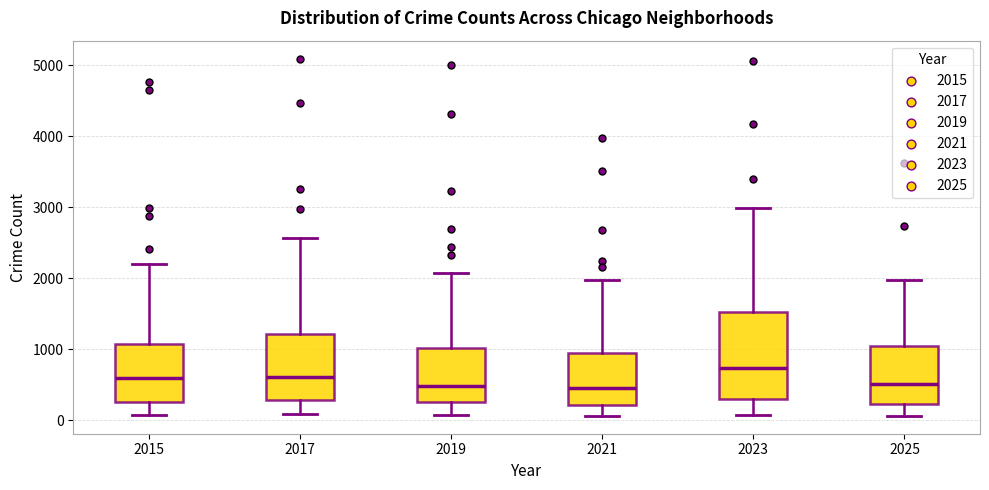

Reading left to right, read every box against the y-axis: the position of its median line, the range the box covers, and the ends of its whiskers. The values are not printed on the chart, so give them approximately, as read against the axis.

2015: median 600, box 300 to 1100, whiskers 100 to 2200
2017: median 600, box 300 to 1200, whiskers 100 to 2600
2019: median 500, box 300 to 1000, whiskers 100 to 2100
2021: median 500, box 200 to 900, whiskers 100 to 2000
2023: median 700, box 300 to 1500, whiskers 100 to 3000
2025: median 500, box 200 to 1000, whiskers 100 to 2000